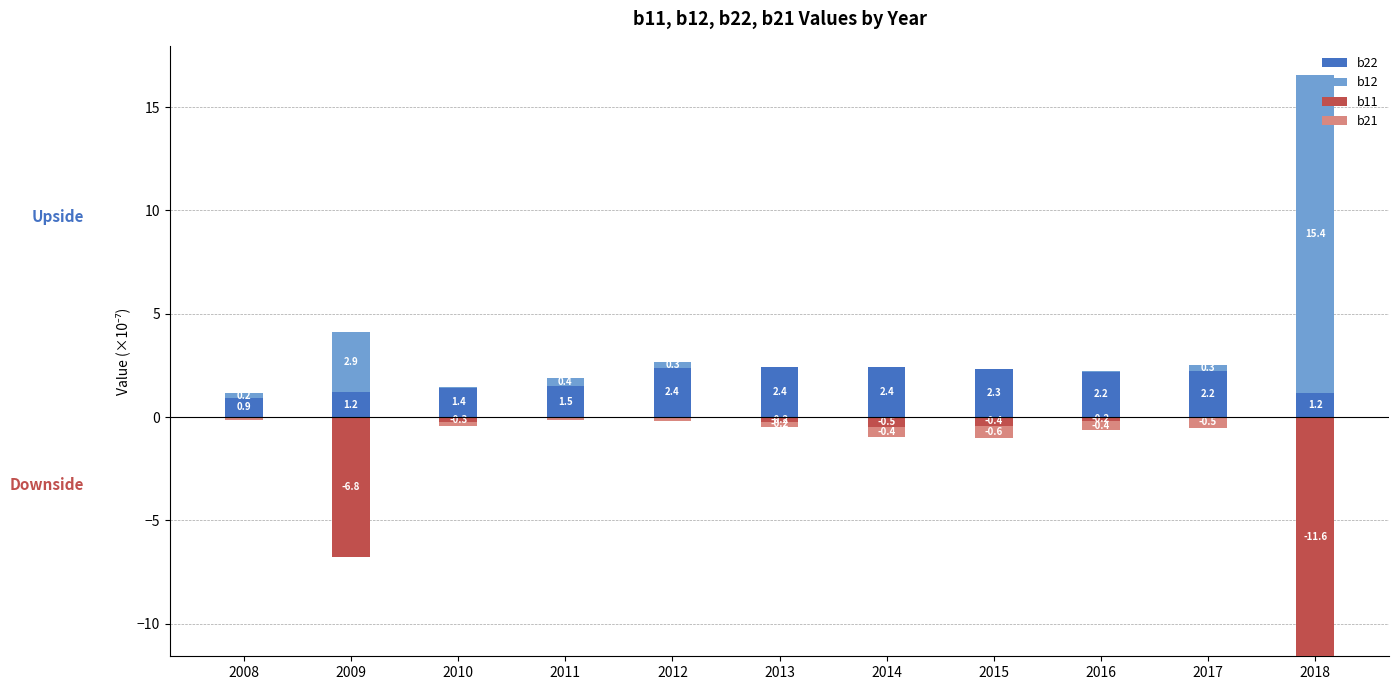

How many data points does each series have?

11